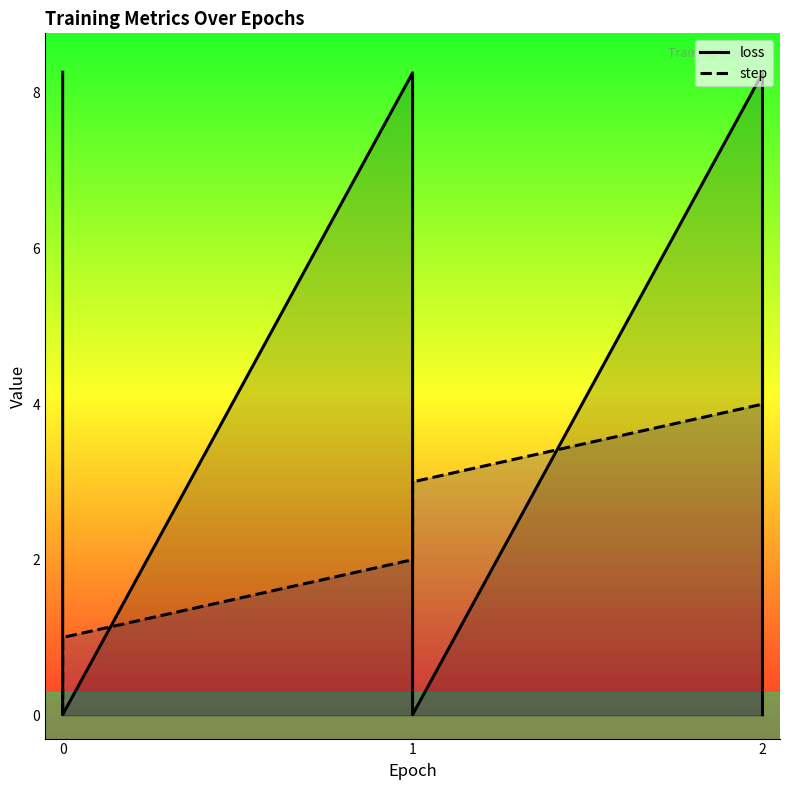

Is the value of step at 2 greater than the value of loss at 0?

No